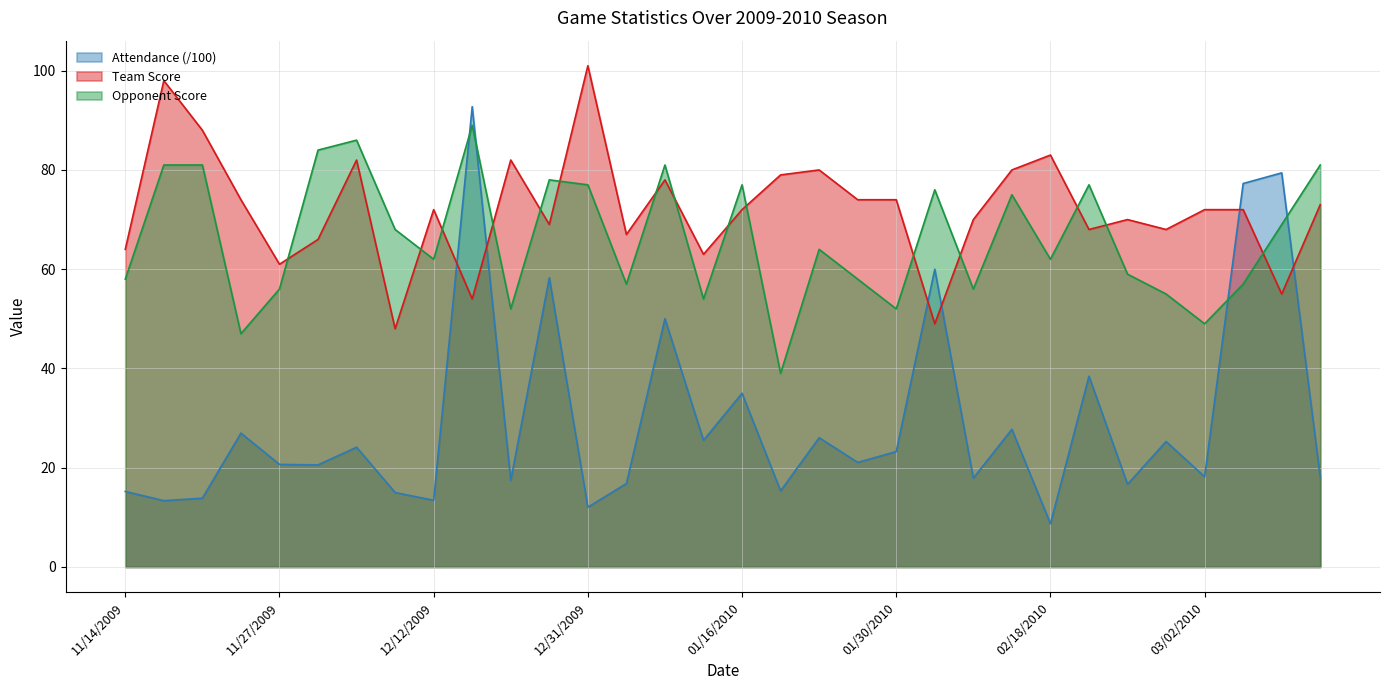

Which label corresponds to the smallest value in the chart?

02/18/2010